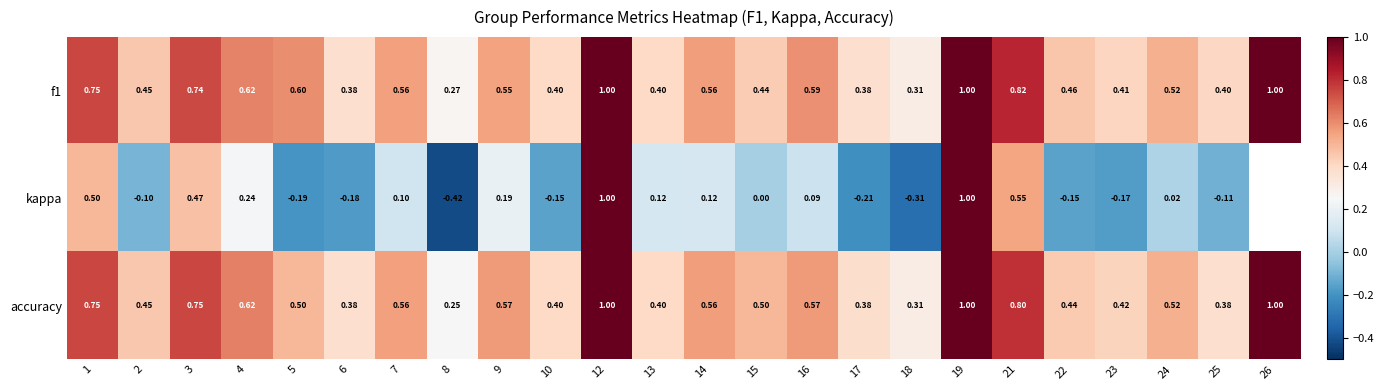

What is the total value across all series at 16?

1.2